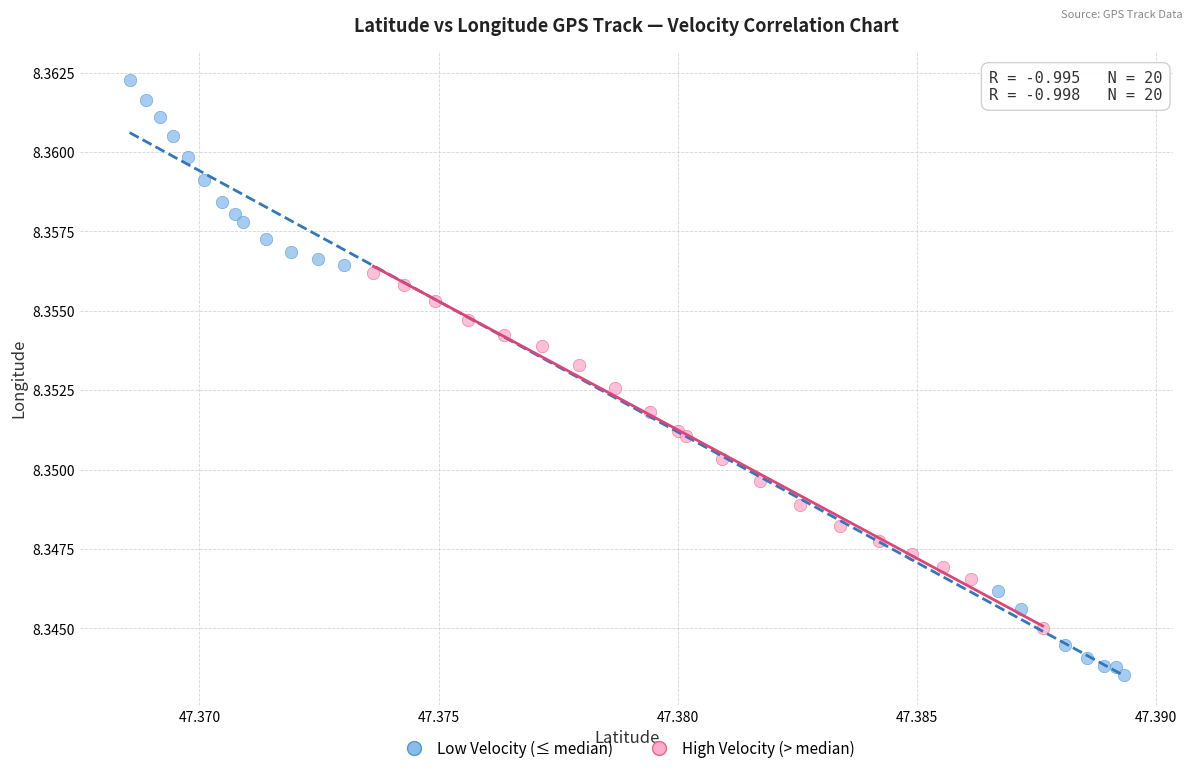

Which series contains the highest Y value?

Low Velocity (≤ median)